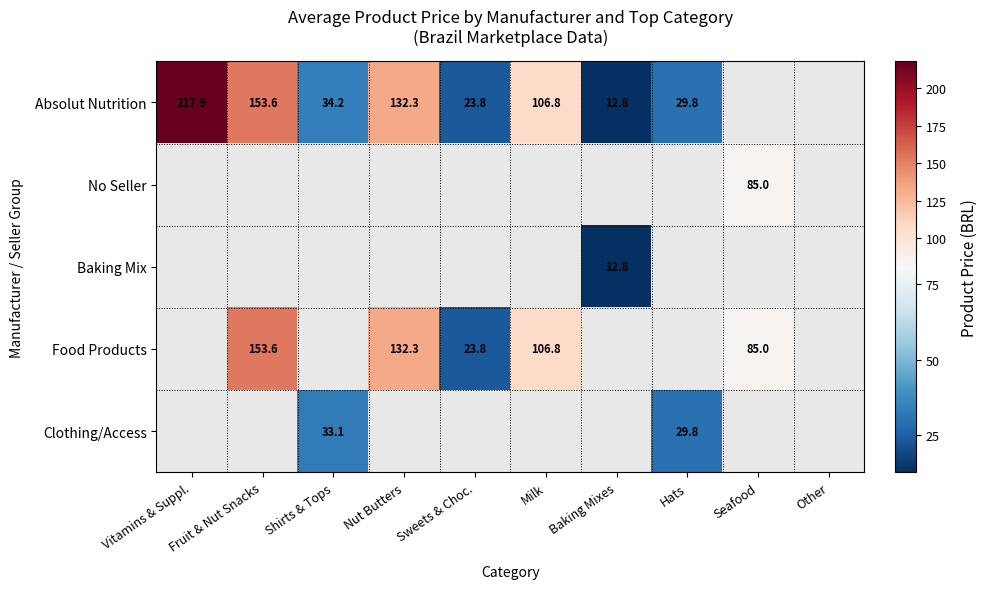

Between Nut Butters and Hats, which series saw the biggest shift?

Absolut Nutrition